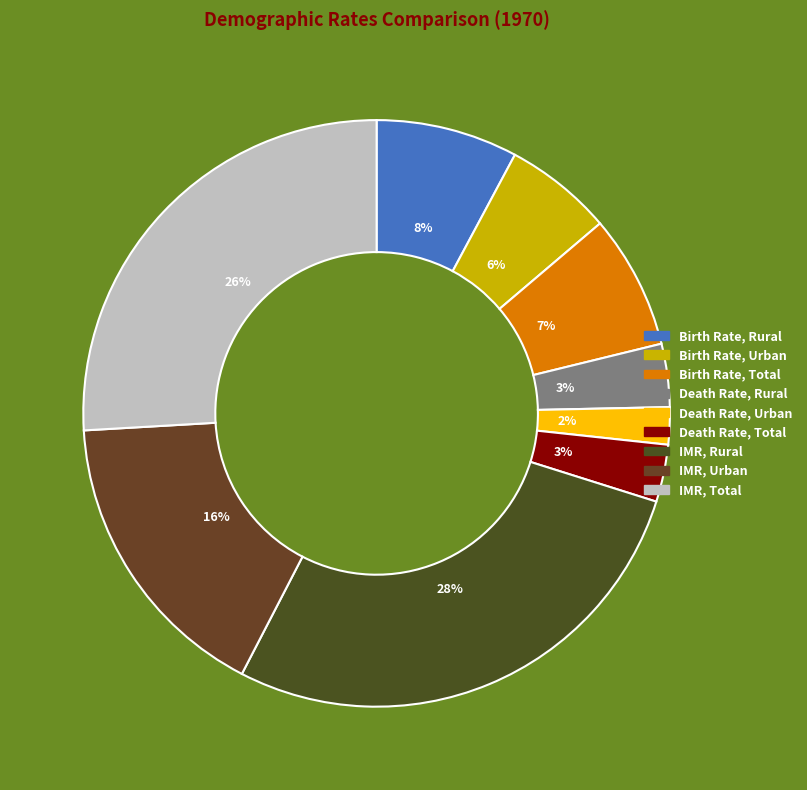

Is IMR, Urban the majority of the pie?

No